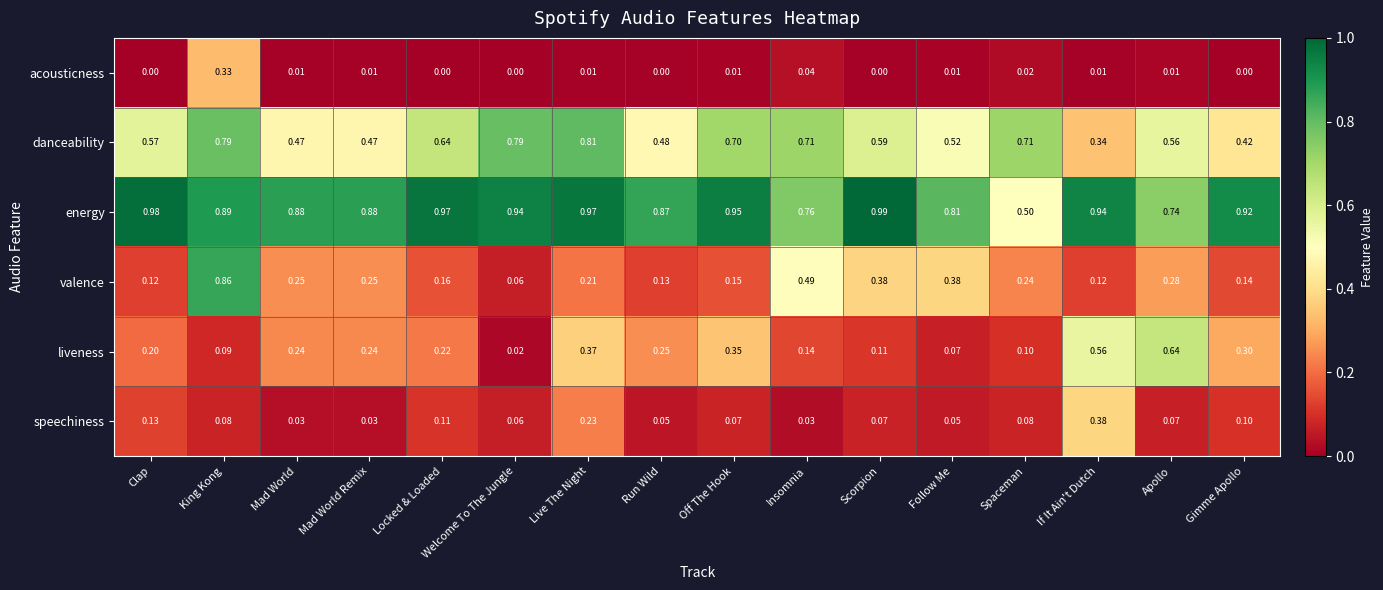

Which label corresponds to the largest value in the chart?

Scorpion